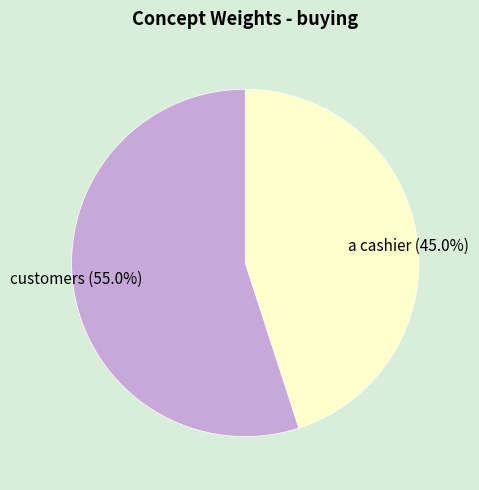

What is the total percentage of a cashier and customers?

100.0%